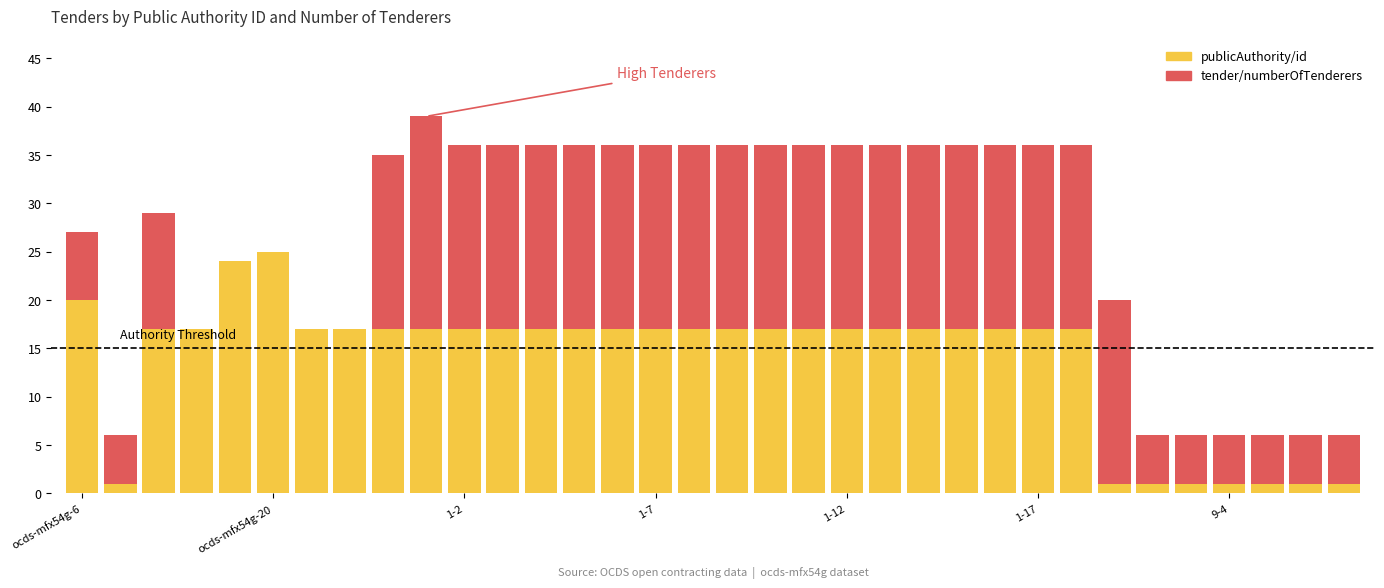

What is the sum of all publicAuthority/id values?

468